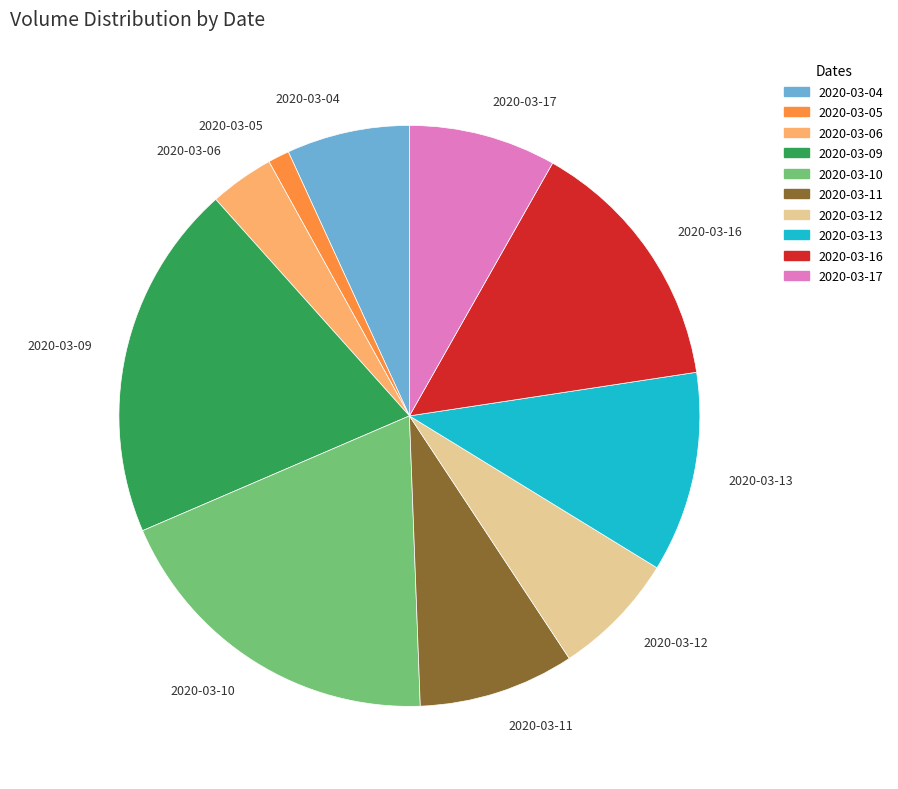

Is there any slice that represents more than half of the pie?

No